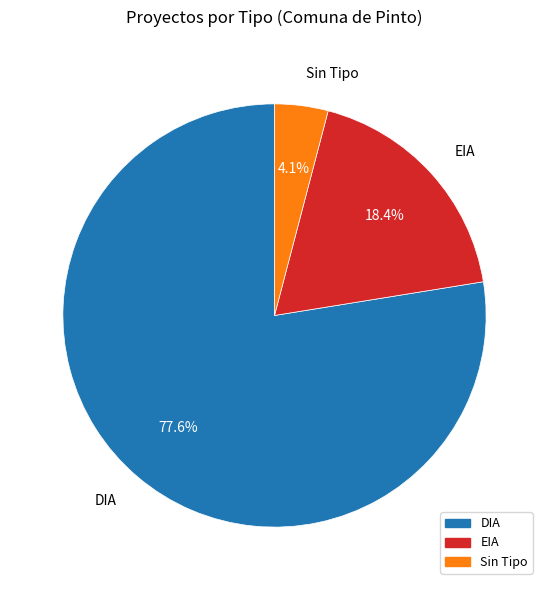

Is there any slice that represents more than half of the pie?

Yes